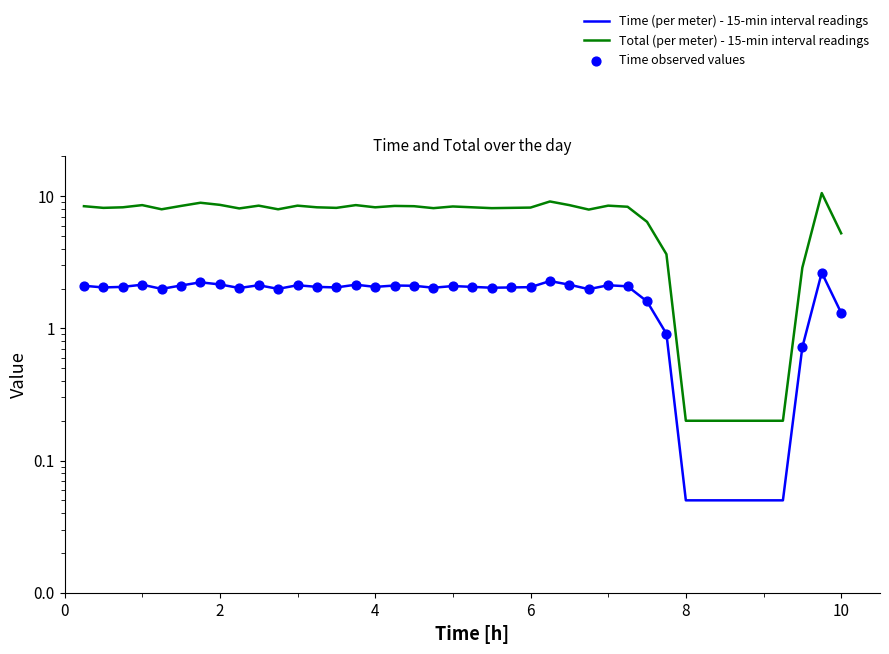

Which series reaches the minimum Y coordinate?

Time